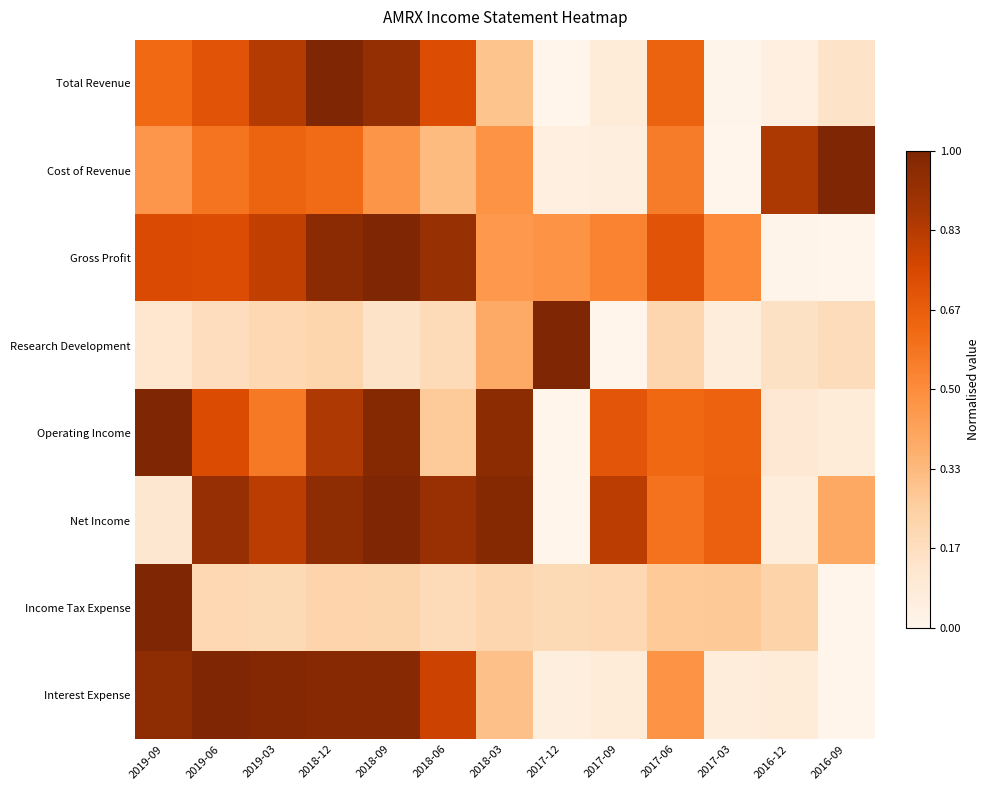

Which category has the lowest value across all series?

2017-12